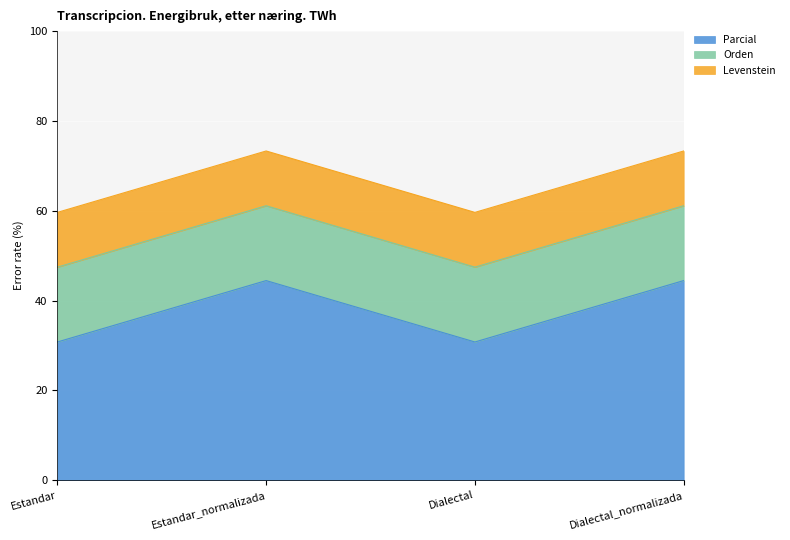

What is the maximum value for Parcial?

44.4